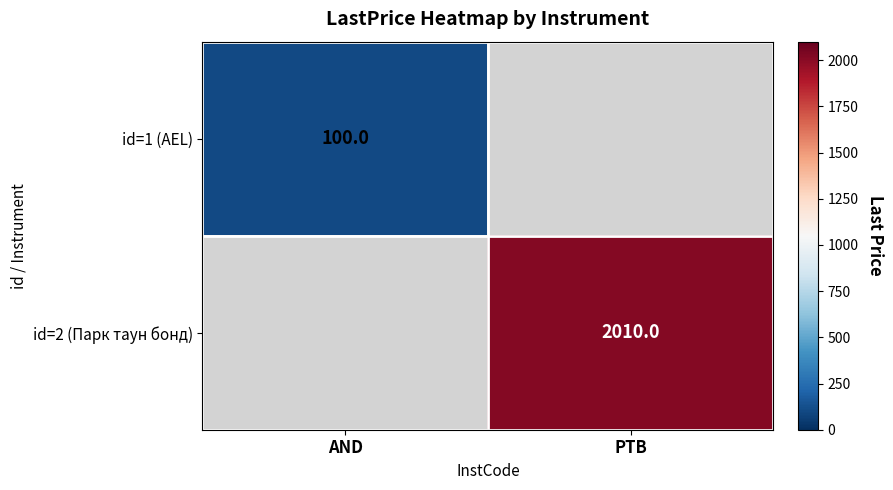

Which has a higher value, AND or PTB?

PTB